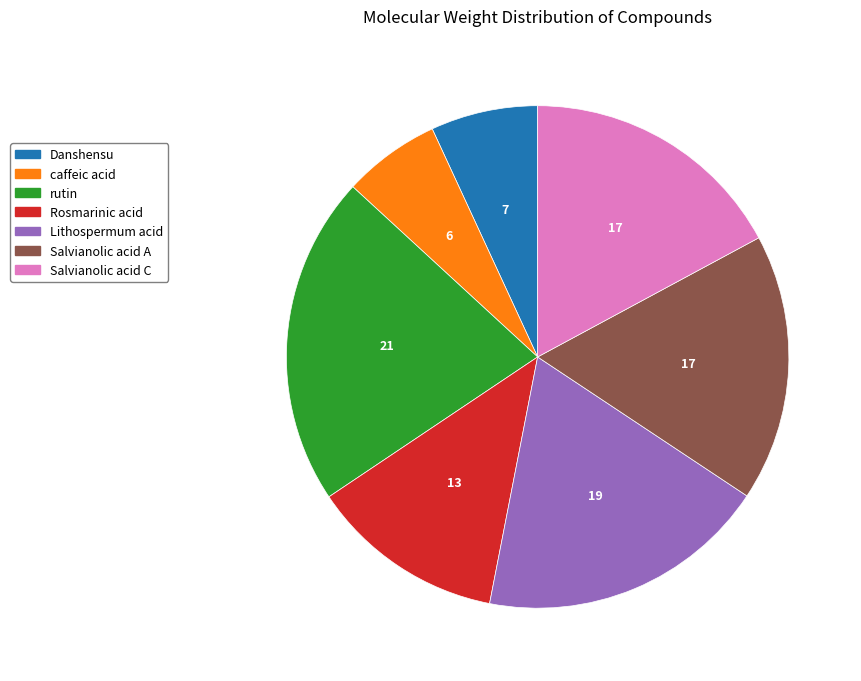

Is Salvianolic acid A the majority of the pie?

No